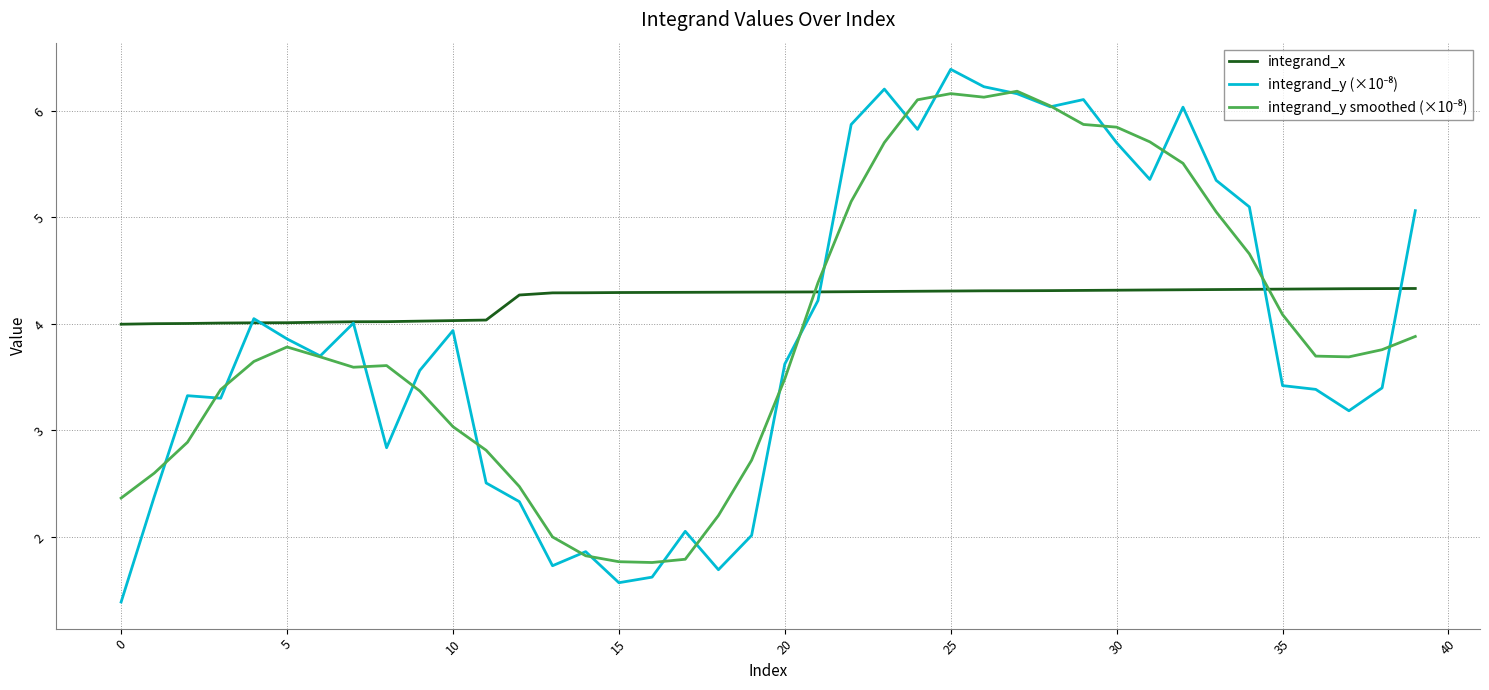

What is the smallest value displayed?

1.4